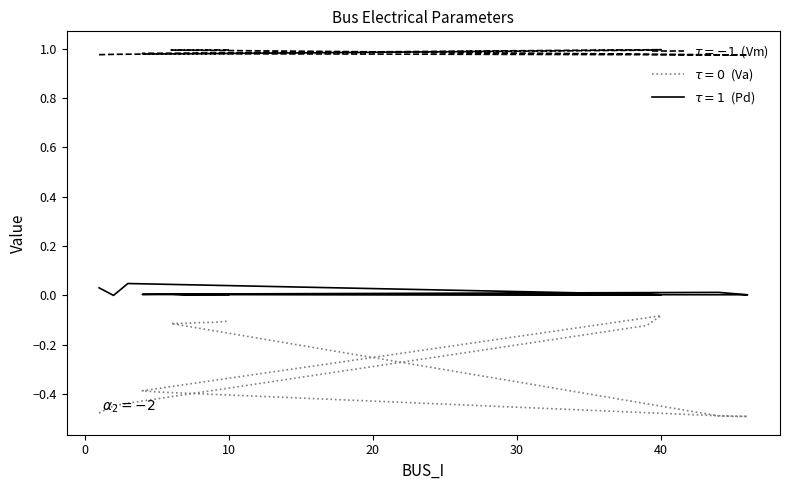

Reading right to left, transcribe all the data shown in this chart.

Vm: 10=1.0	9=1.0	8=1.0	7=1.0	6=1.0	44=1.0	46=1.0	45=1.0	5=1.0	4=1.0	40=1.0	39=1.0	3=1.0	2=1.0	1=1.0
Va: 10=-0.1	9=-0.1	8=-0.1	7=-0.1	6=-0.1	44=-0.5	46=-0.5	45=-0.5	5=-0.4	4=-0.4	40=-0.1	39=-0.1	3=-0.4	2=-0.4	1=-0.5
Pd: 10=0.0	9=0.0	8=0.0	7=0.0	6=0.0	44=0.0	46=0.0	45=0.0	5=0.0	4=0.0	40=0.0	39=0.0	3=0.0	2=0.0	1=0.0